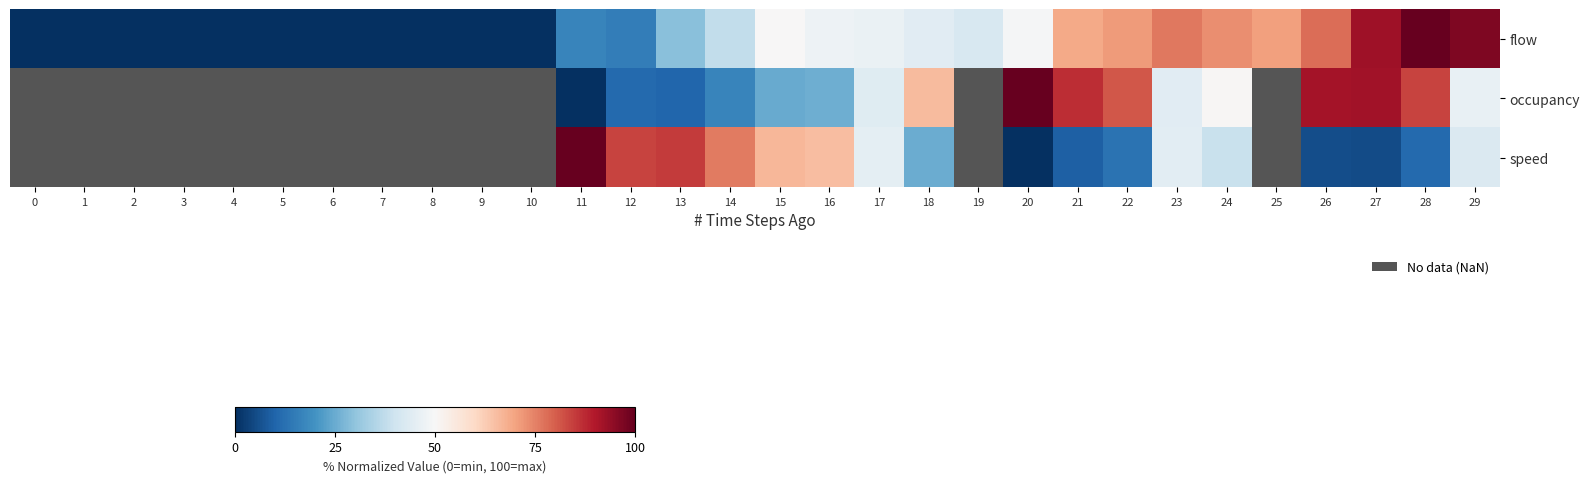

Between 5 and 13, which is larger?

13